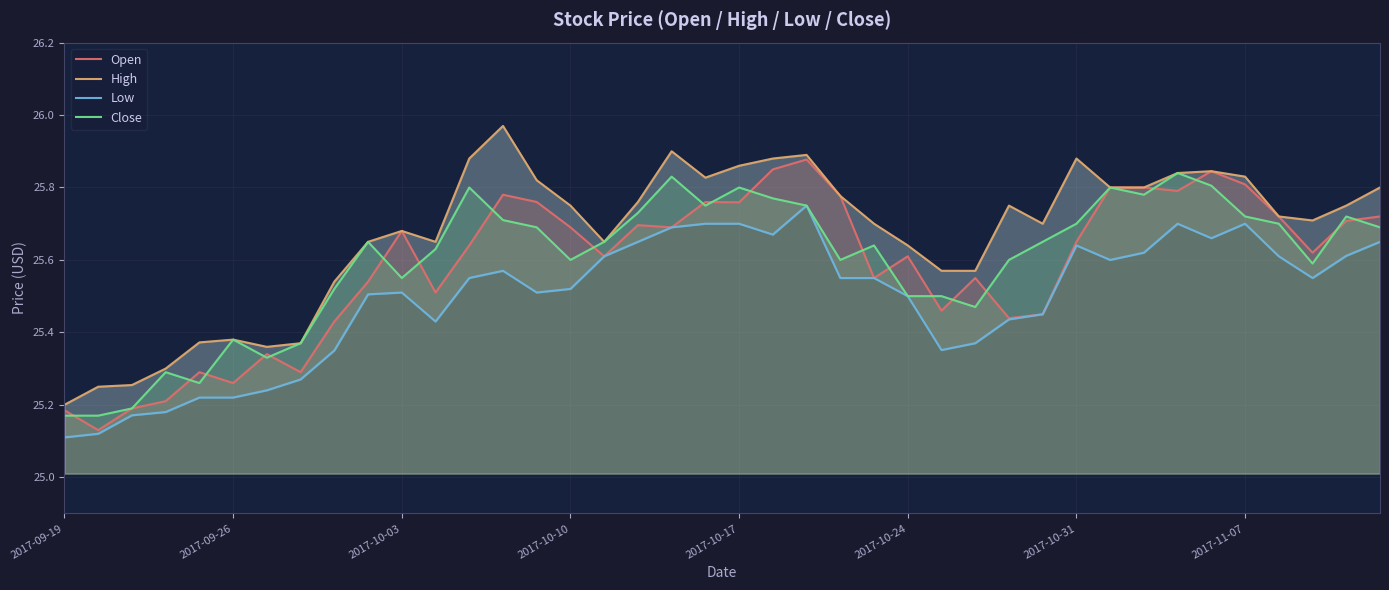

Which series changed the most between 10 and 34?

Close